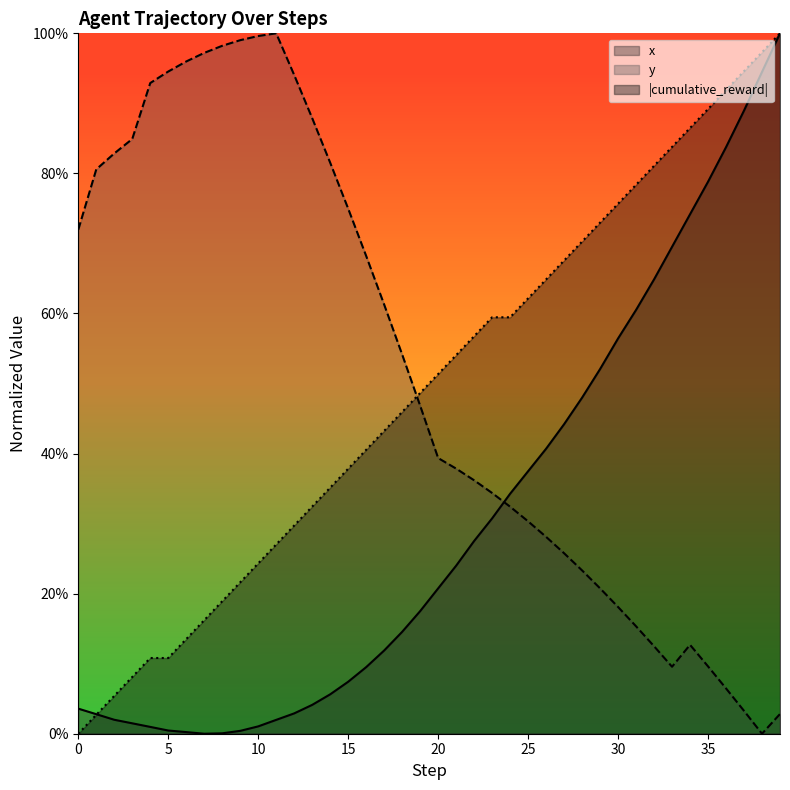

How many times do x and cumulative_reward cross each other?

1